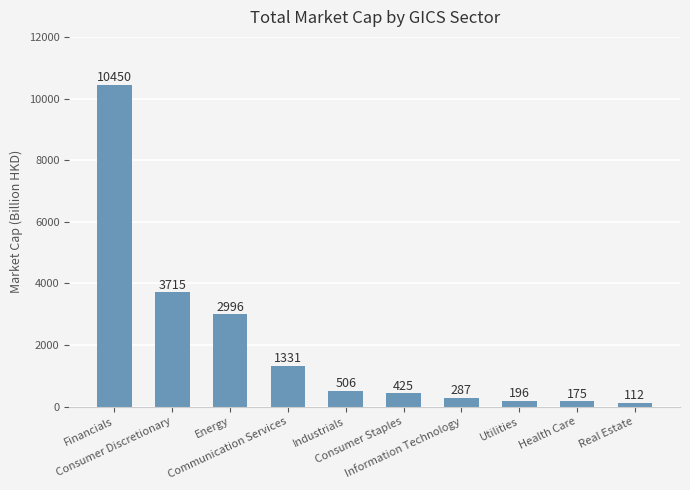

What is the label of the 3rd bar from the left?

Energy